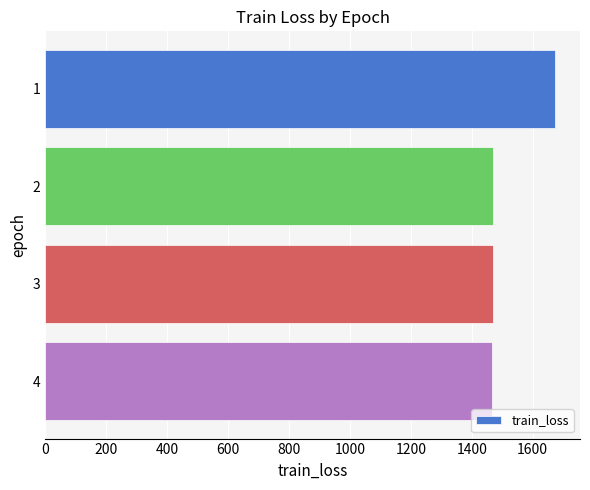

What is the ratio of the value at 1 to the value at 4?

1.1